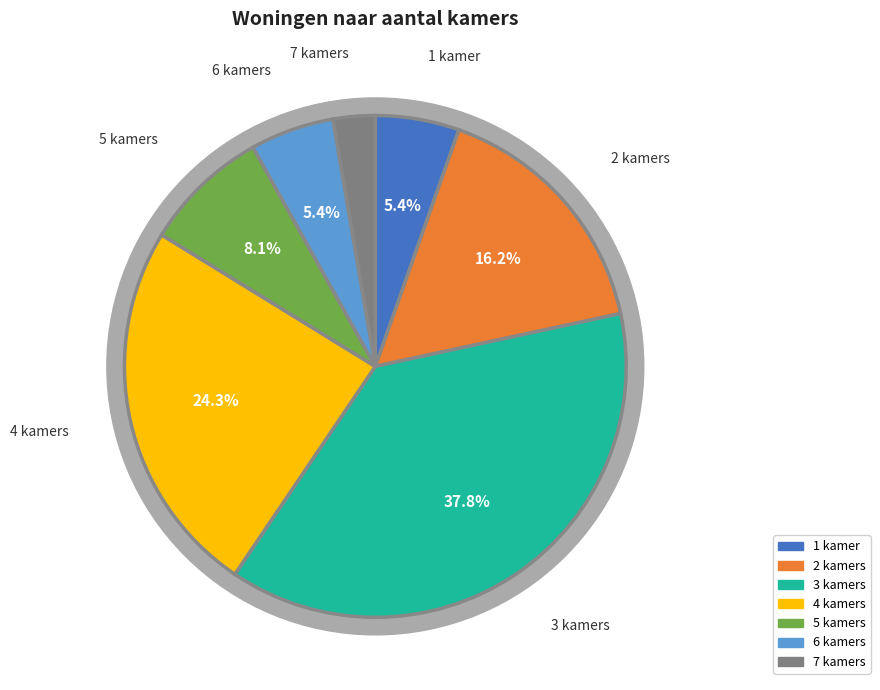

Count the number of slices in the pie.

7